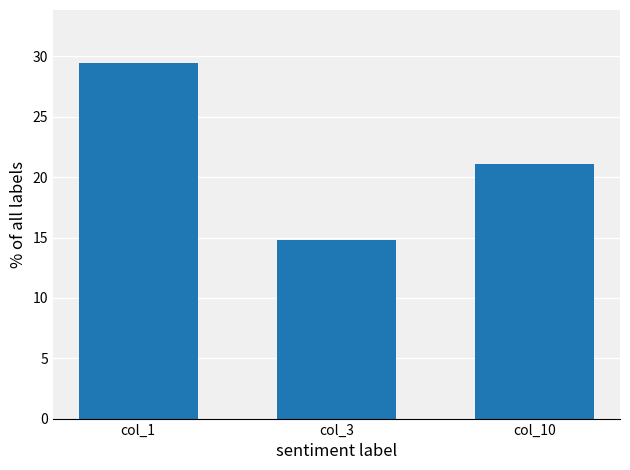

Rank the categories by value from lowest to highest.

col_3, col_10, col_1